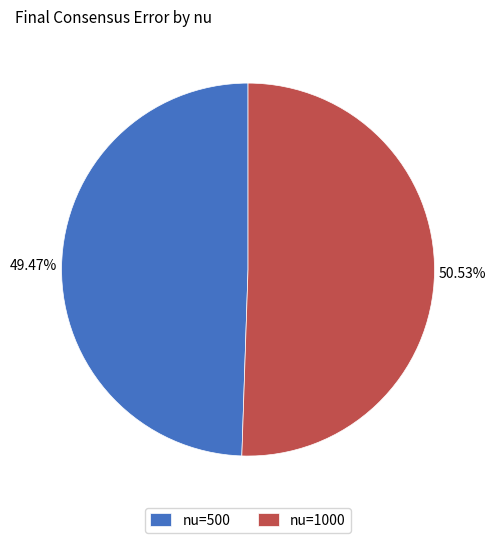

Rank the categories by value from lowest to highest.

nu=500, nu=1000